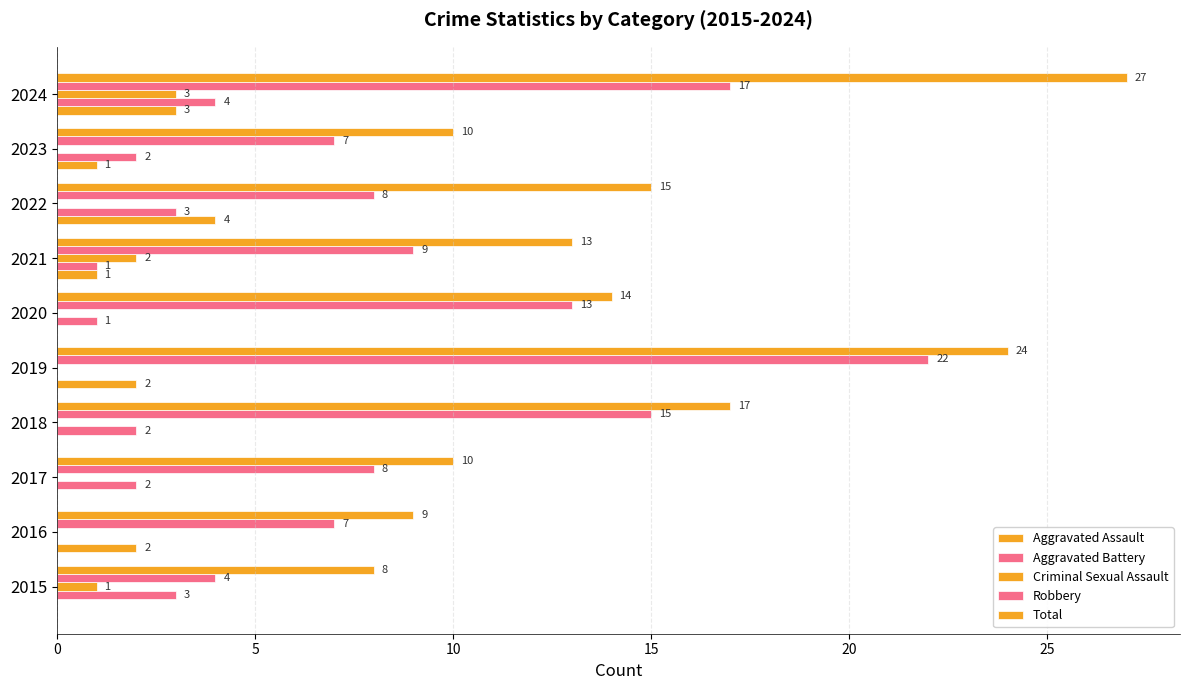

How many values in Aggravated Battery are above zero?

8